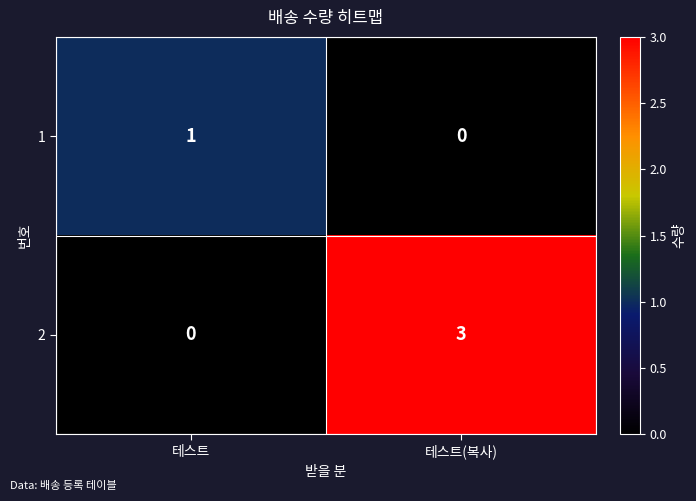

True or false: 2 has a value of 1 at 테스트.

False